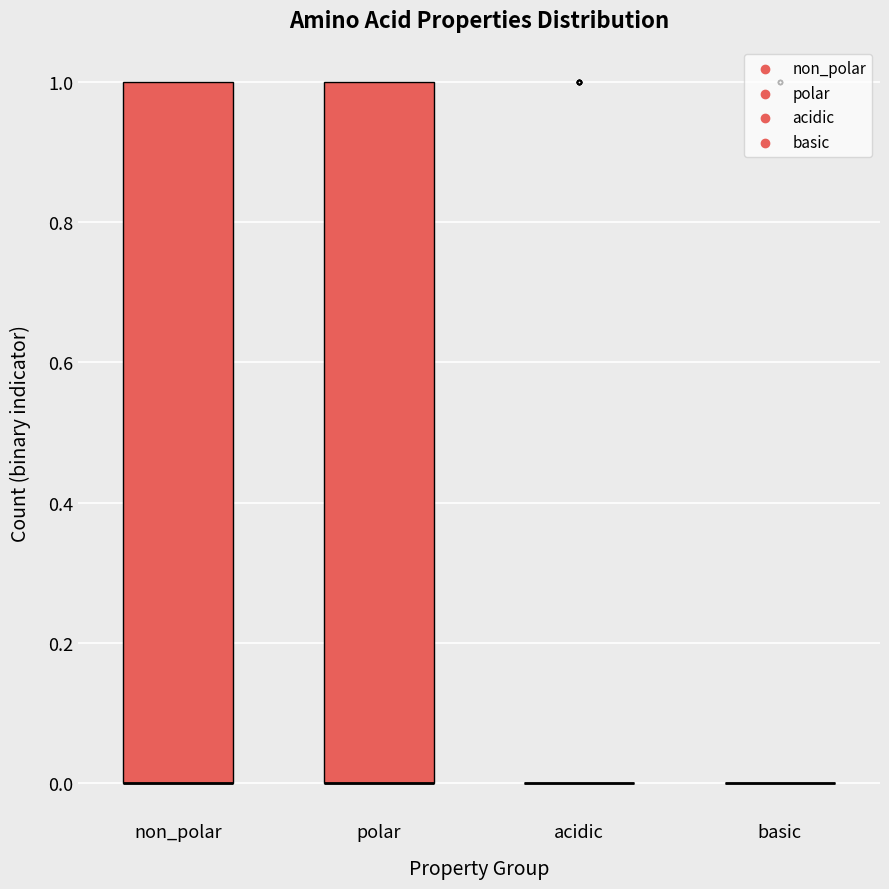

Reading left to right, read every box against the y-axis: the position of its median line, the range the box covers, and the ends of its whiskers. The values are not printed on the chart, so give them approximately, as read against the axis.

non_polar: median 0 (drawn on the box's lower edge), box 0 to 1, whiskers 0 to 1
polar: median 0 (drawn on the box's lower edge), box 0 to 1, whiskers 0 to 1
acidic: box collapsed to a line at 0, whiskers 0 to 0
basic: box collapsed to a line at 0, whiskers 0 to 0